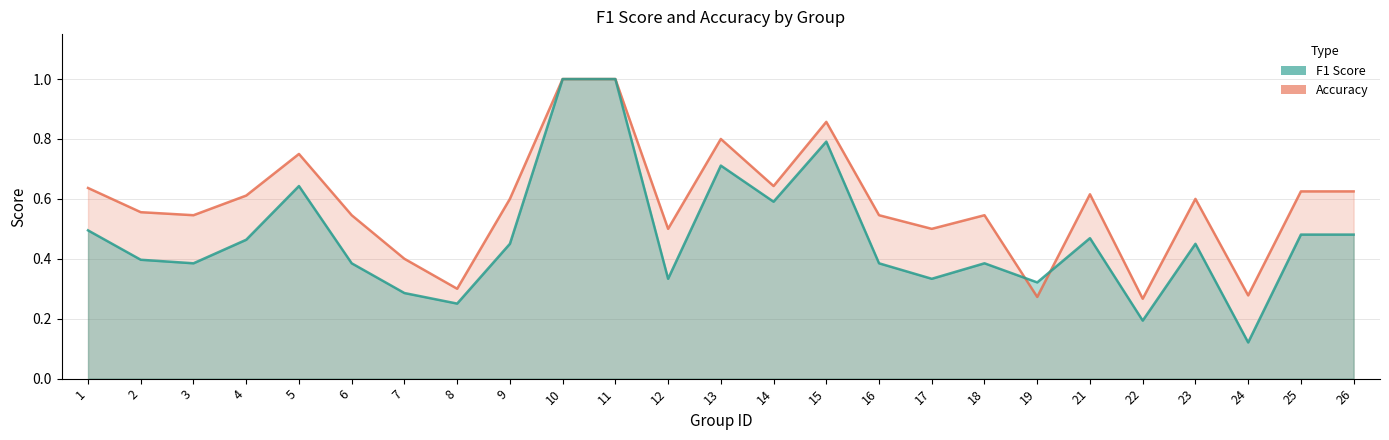

What is the difference between the highest and lowest values at 18?

0.2